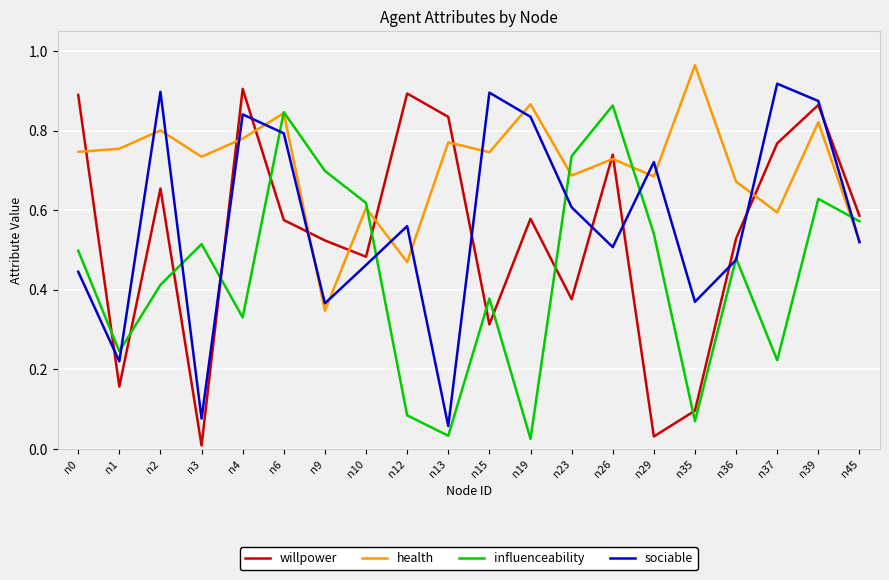

True or false: willpower and influenceability cross at least once.

True